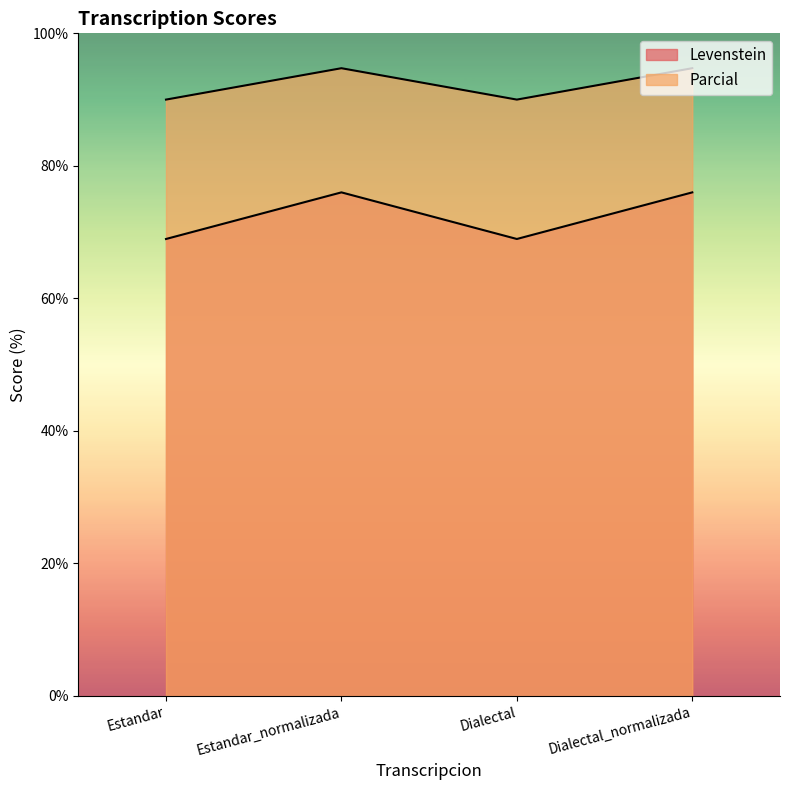

List the labels in order of Levenstein value, largest first.

Estandar_normalizada, Dialectal_normalizada, Estandar, Dialectal